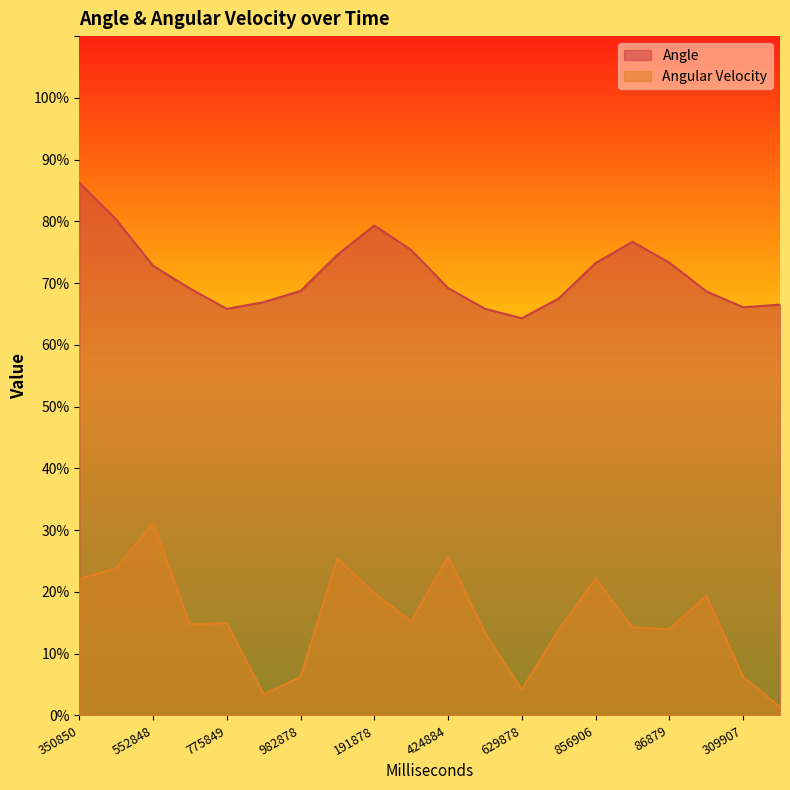

True or false: Angular Velocity and Angle intersect in this chart.

False